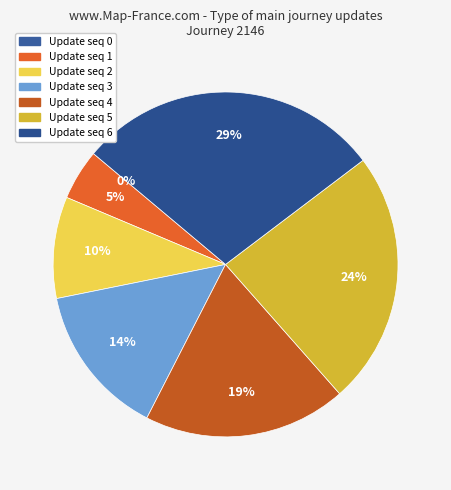

Is the sum of 5 and 6 greater than half?

Yes